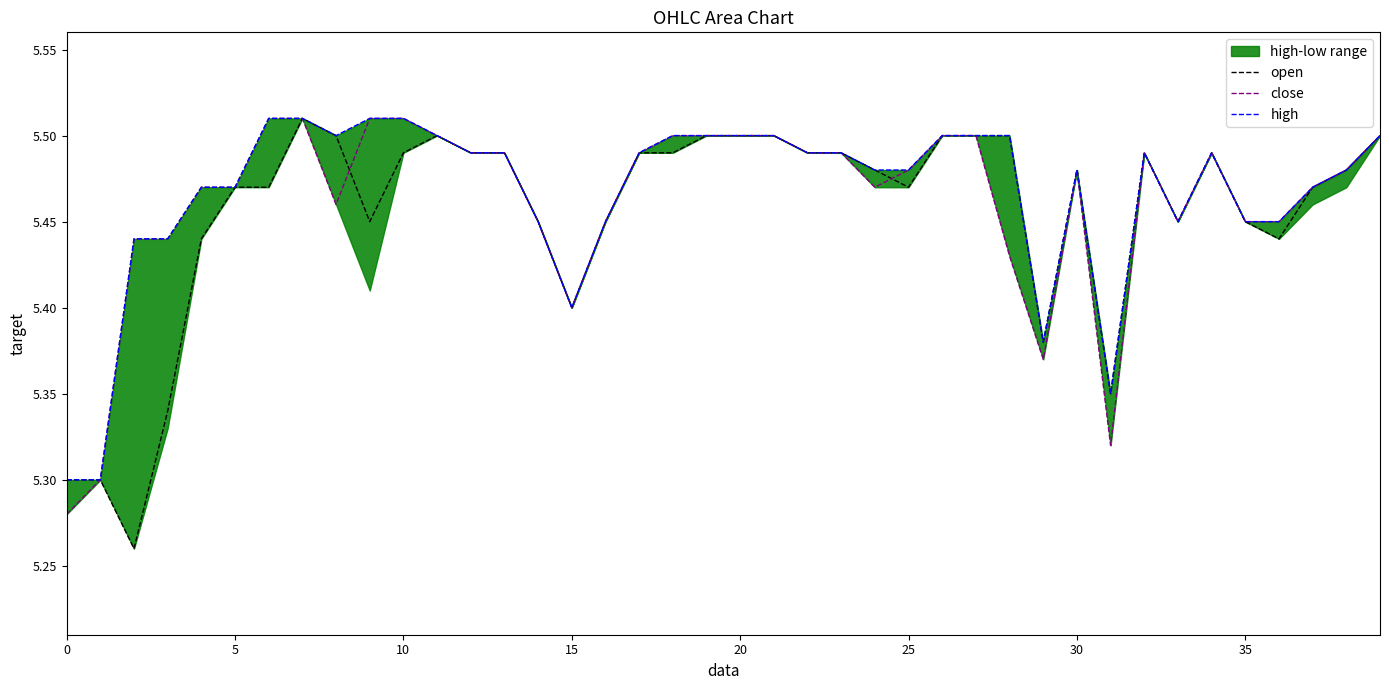

Is it true that close equals 5.5 at 20?

True